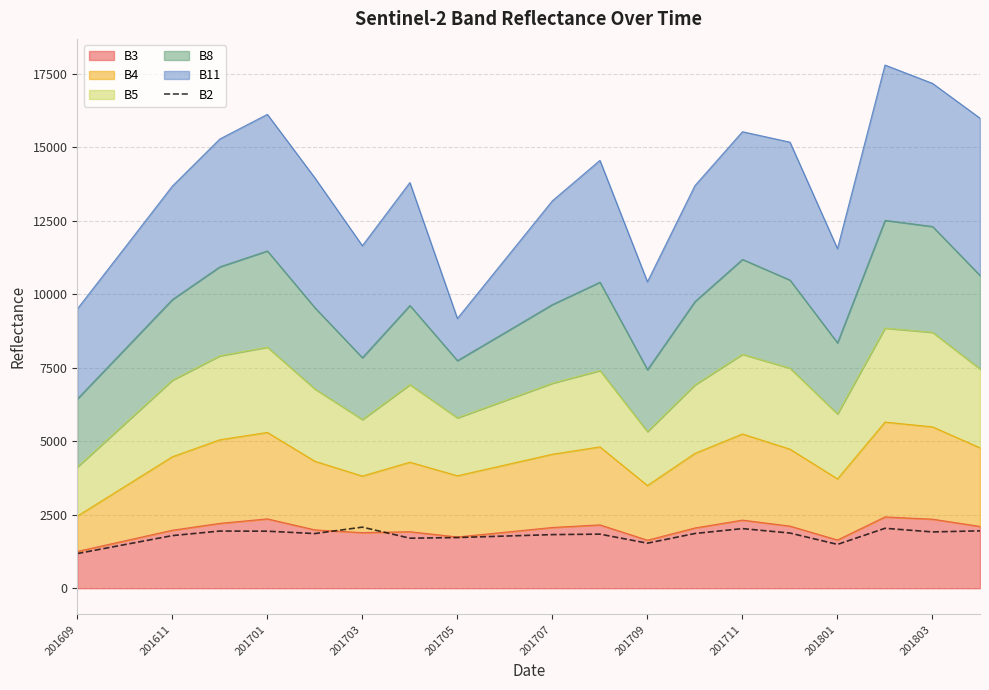

How many points are higher than both their immediate neighbors (excluding endpoints)?

5